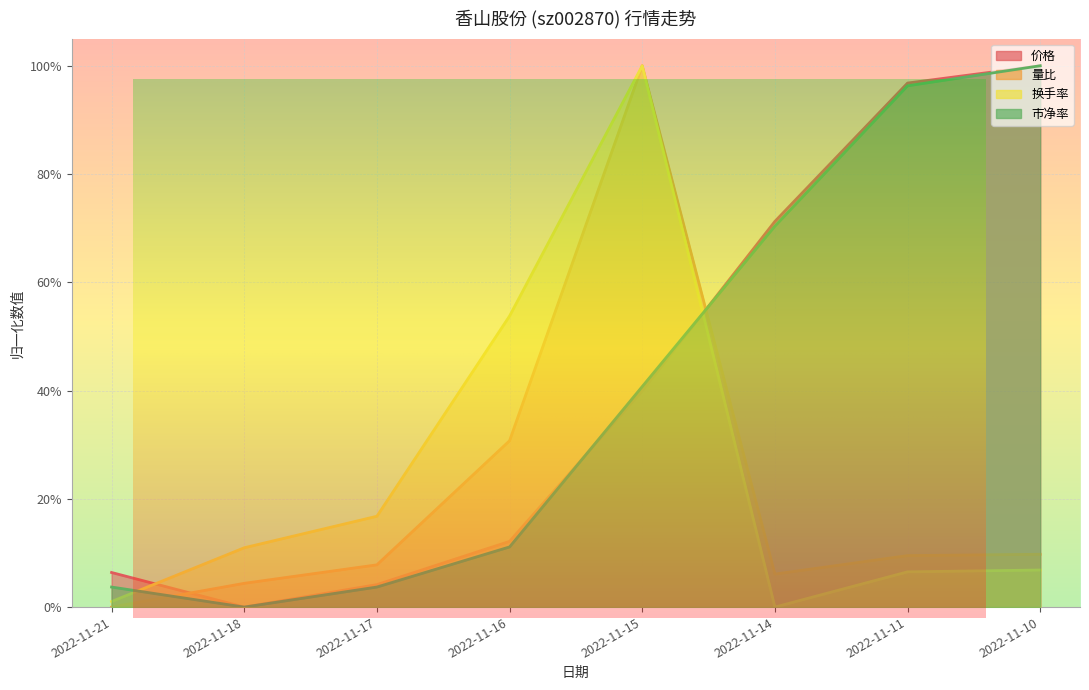

At which category is the sum across all series the highest?

2022-11-15